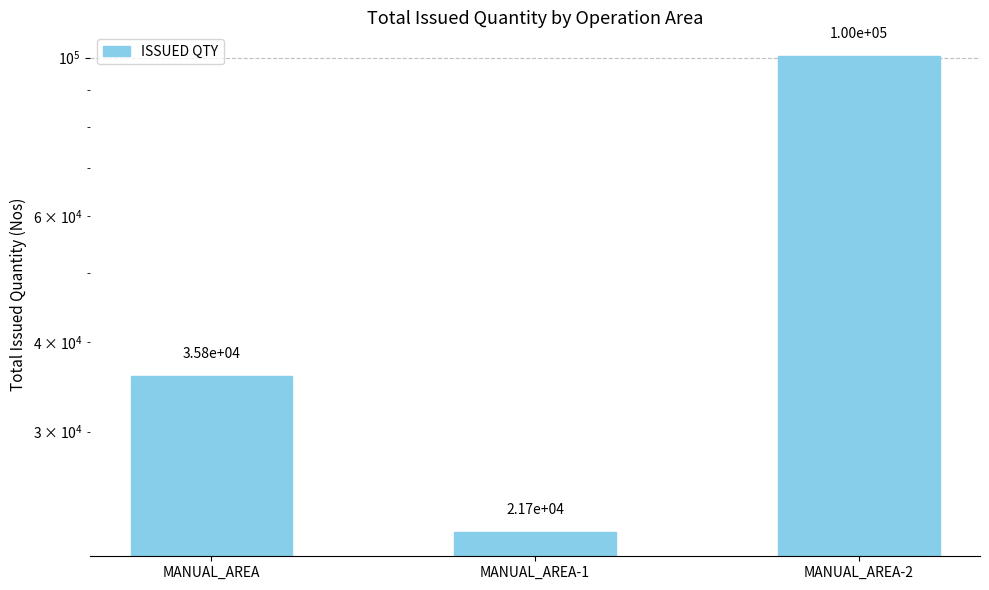

The value at MANUAL_AREA is 60543. True or false?

False